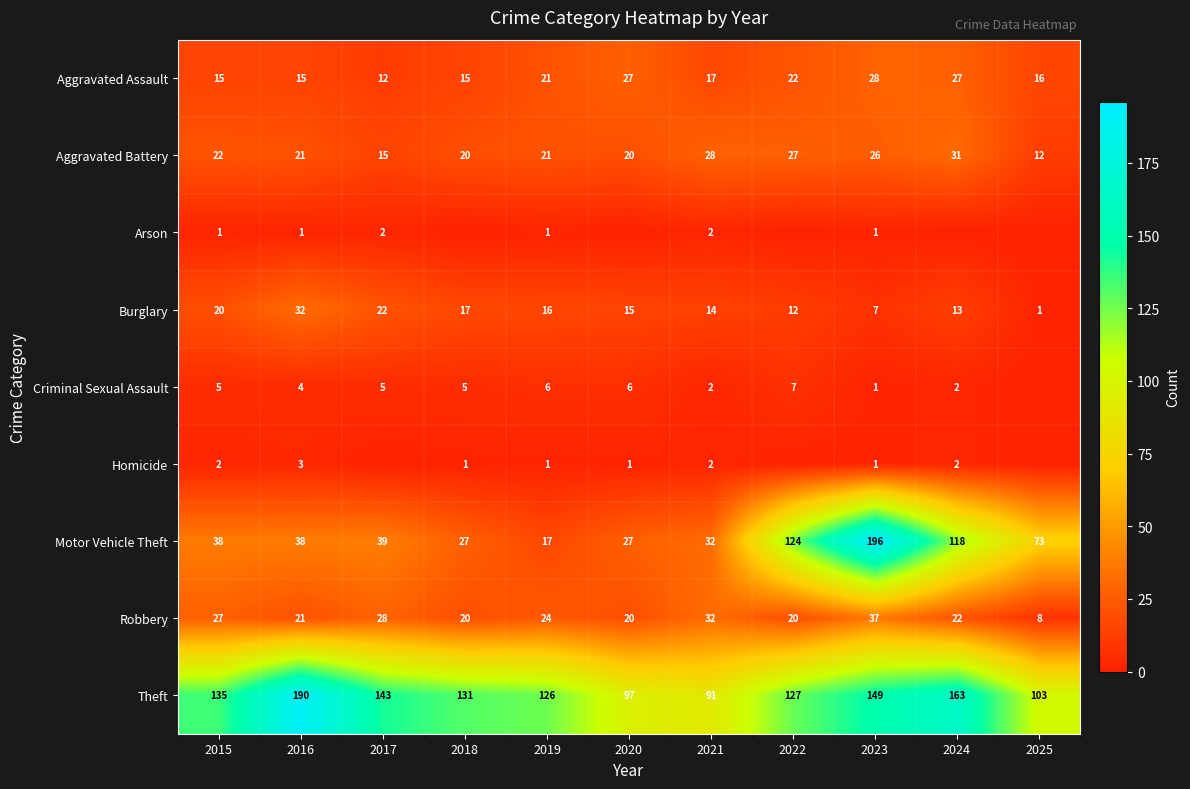

The value of Motor Vehicle Theft at 2021 is 32. True or false?

True